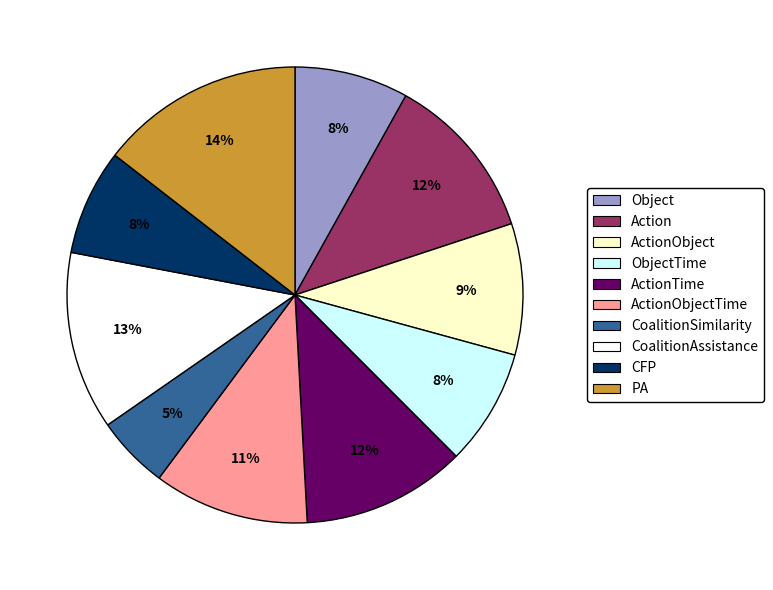

To the nearest percent, what is the average slice percentage?

10%